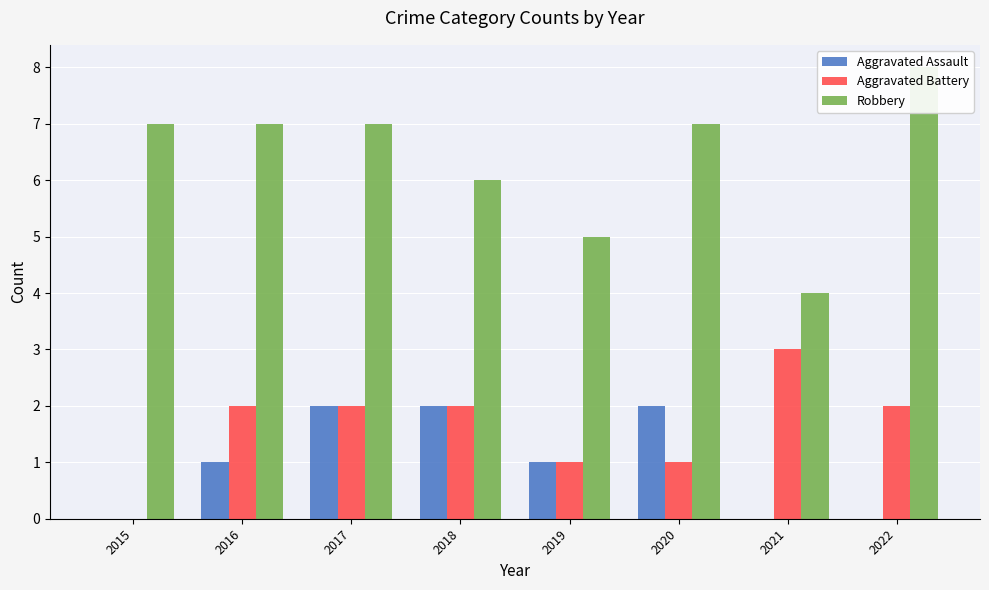

Which series has the widest spread of values?

Robbery